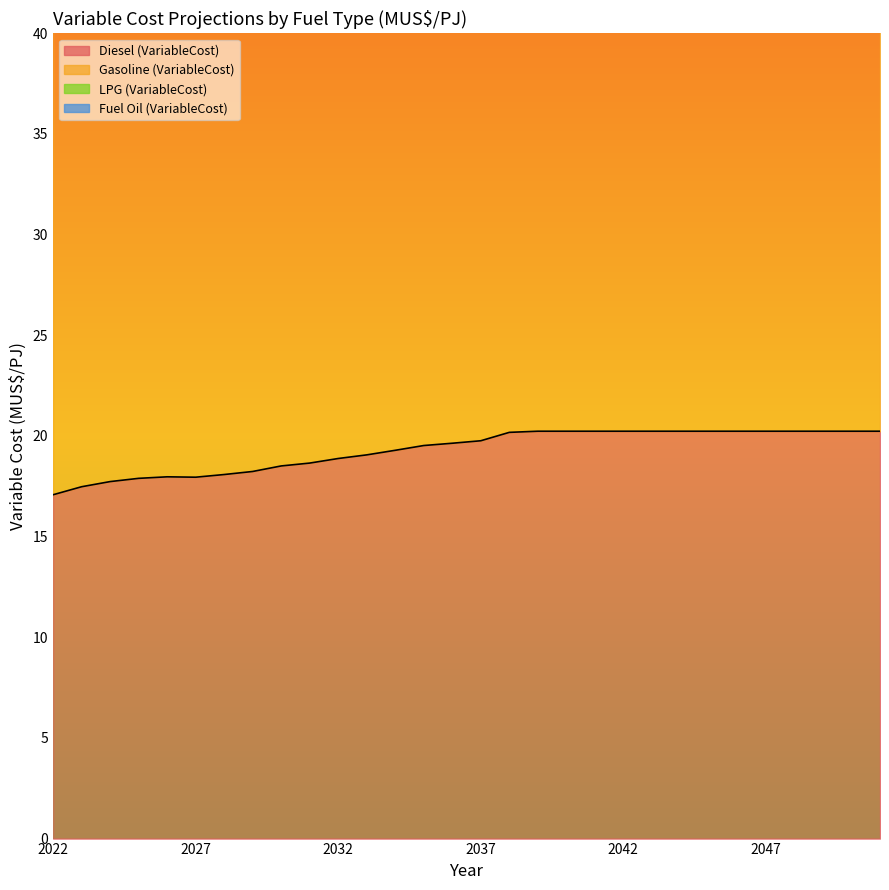

Is it true that Diesel (VariableCost) equals 20.2 at 2047?

True